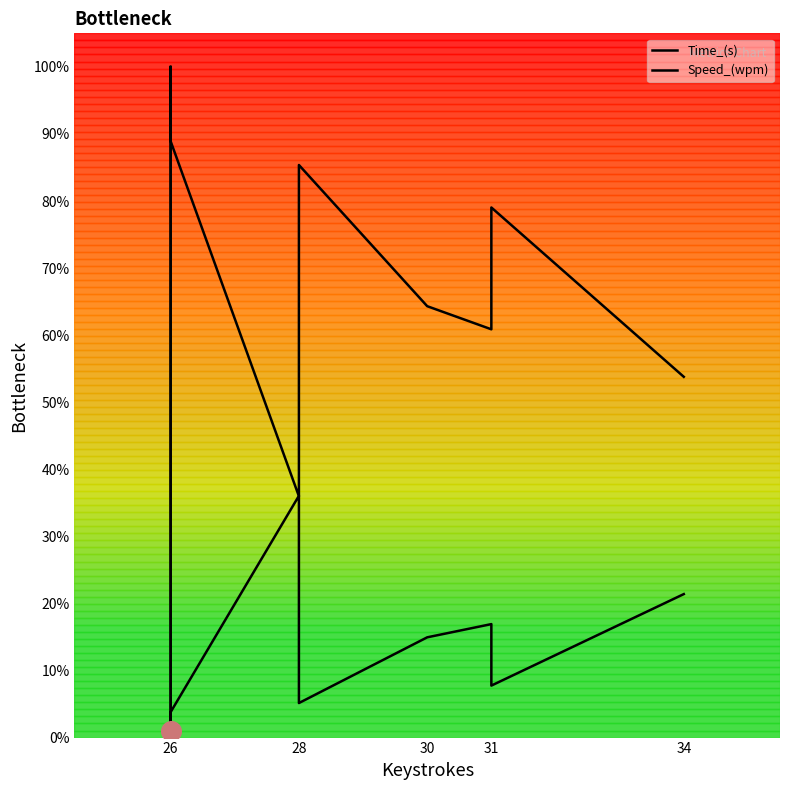

Which series has the largest total across all categories?

Speed_(wpm)